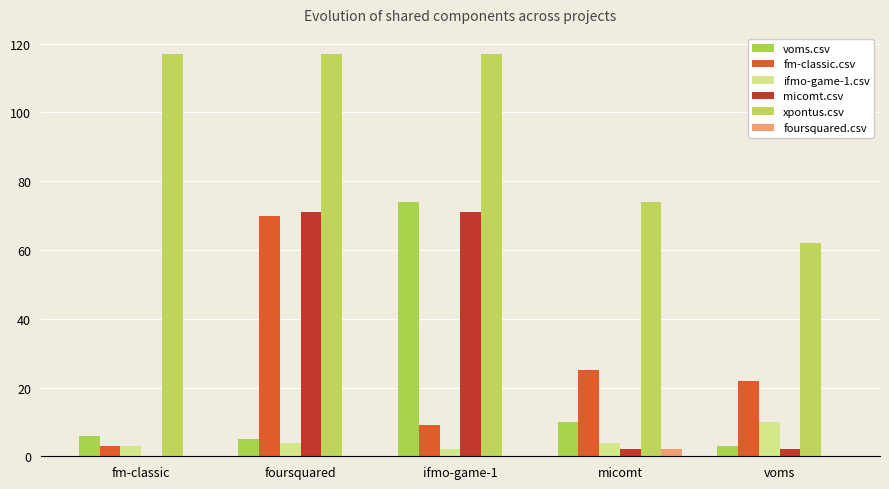

Are the bars grouped side by side (vs. stacked)?

Yes